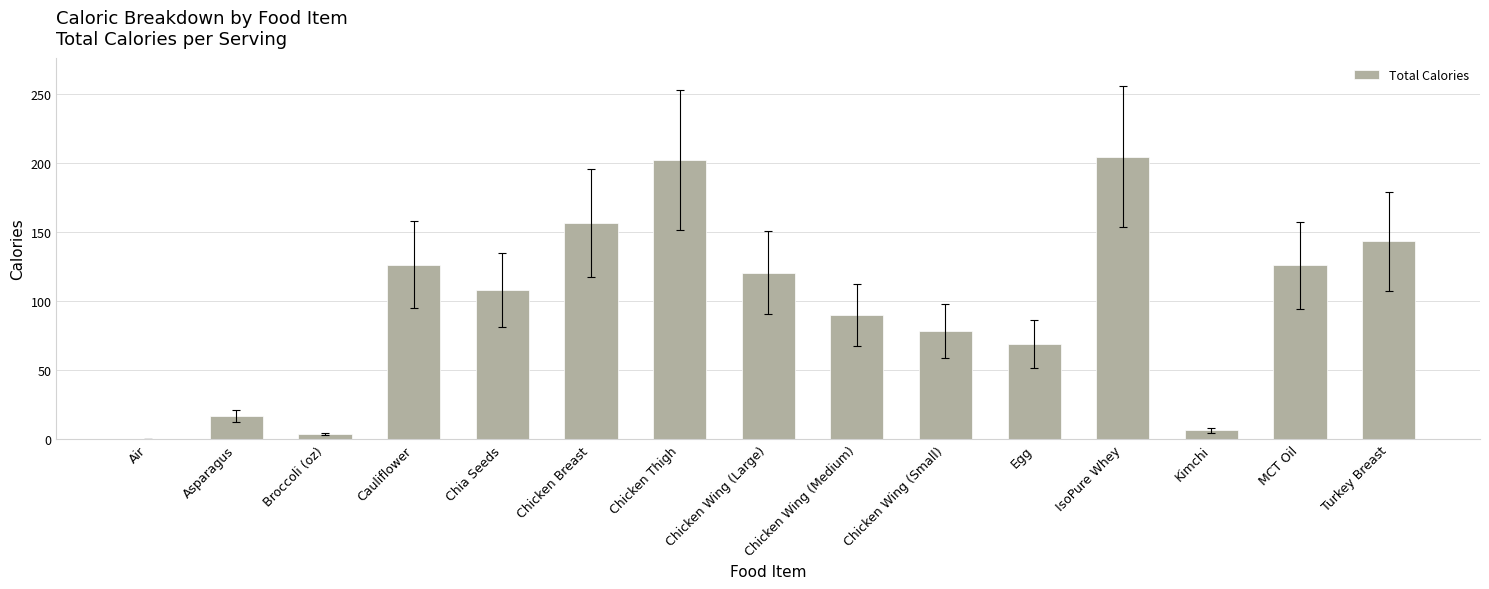

Are the bars grouped side by side (vs. stacked)?

No